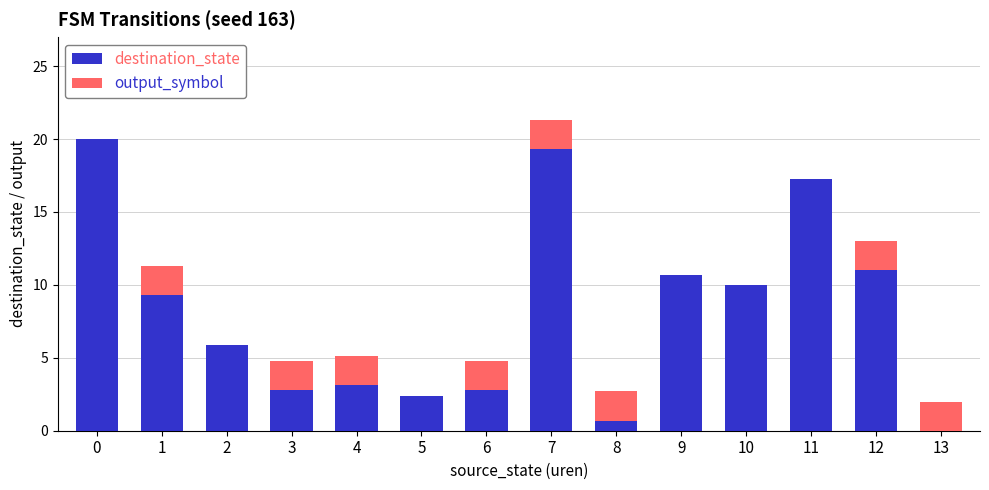

How many data points does each series have?

14